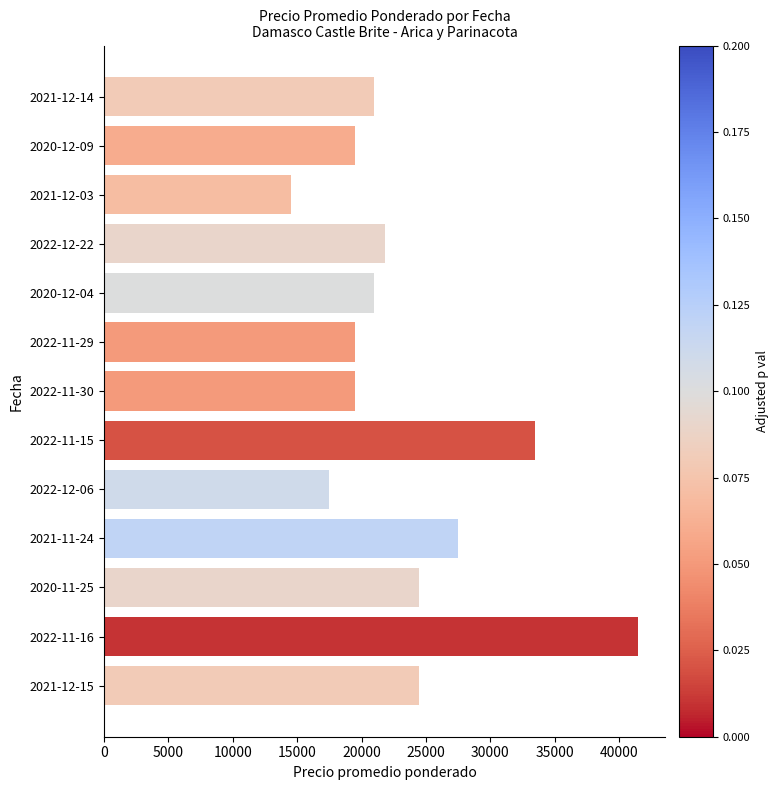

What is the change in value from 2022-12-22 to 2021-12-15?

+2700